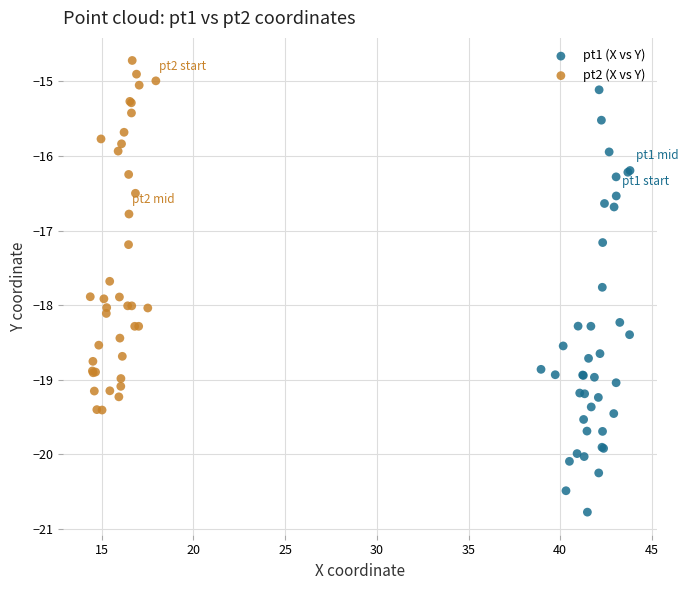

Which series has the widest spread of Y values?

pt1 (X vs Y)